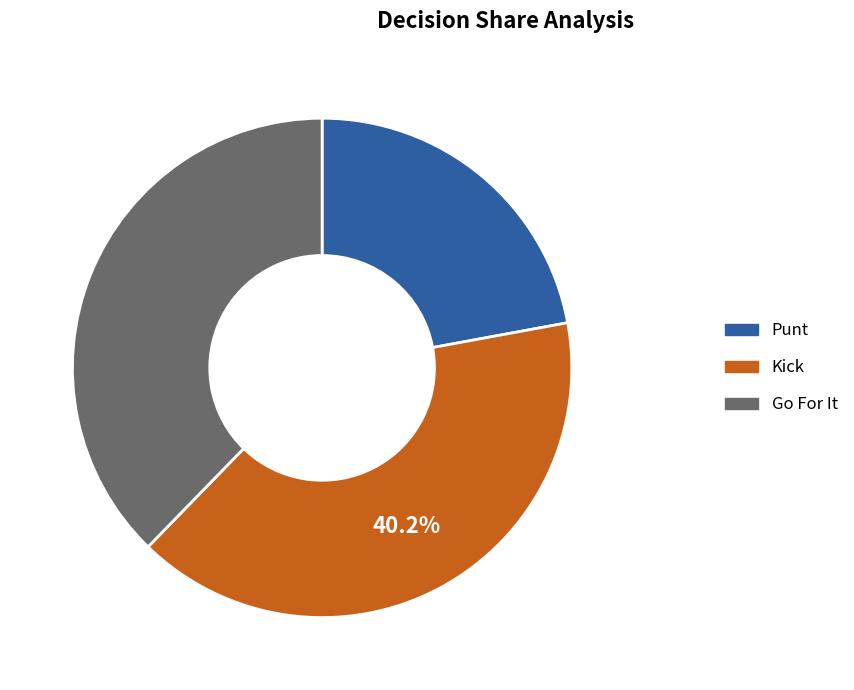

Rank the categories by value from lowest to highest.

Punt, Go For It, Kick